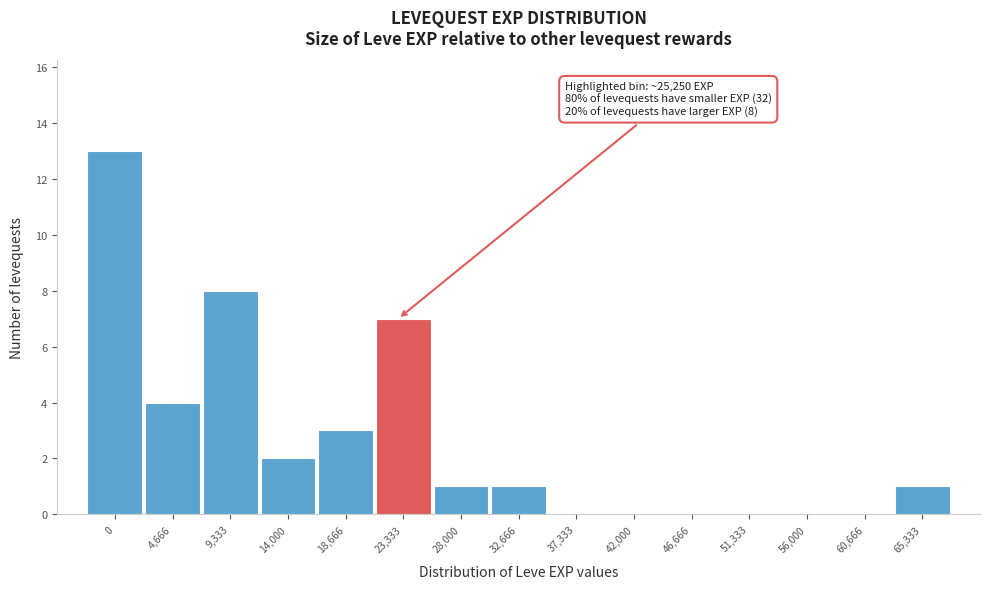

Reading left to right, extract all data points from this chart.

0=13	4,666=4	9,333=8	14,000=2	18,666=3	23,333=7	28,000=1	32,666=1	37,333=0	42,000=0	46,666=0	51,333=0	56,000=0	60,666=0	65,333=1